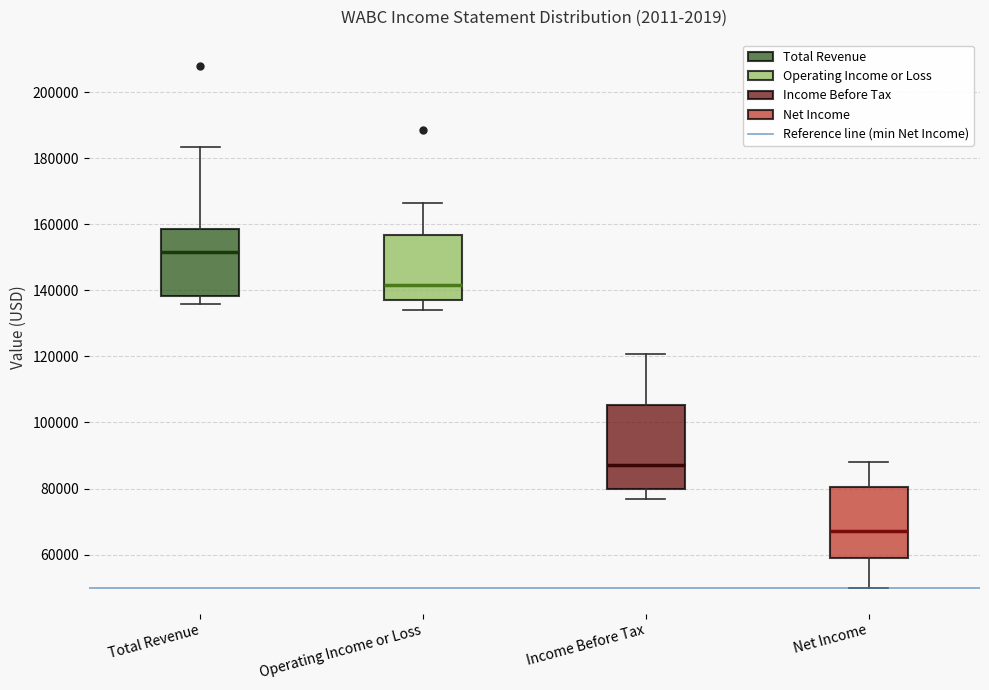

Where does the upper whisker of the box for Total Revenue end on the y-axis? The values are not printed on the chart, so give them approximately, as read against the axis.

184000